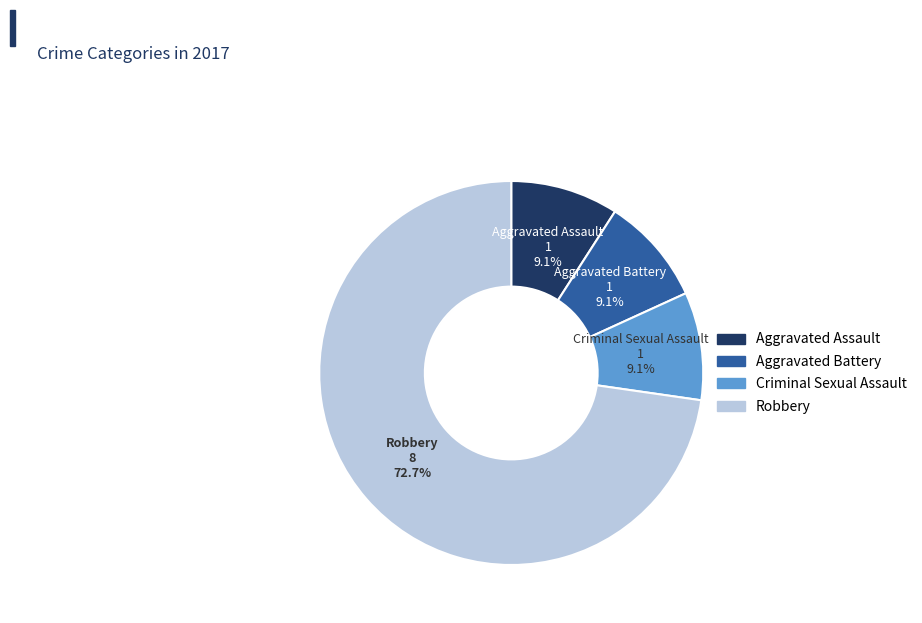

To the nearest percent, what portion does Aggravated Battery represent?

9%